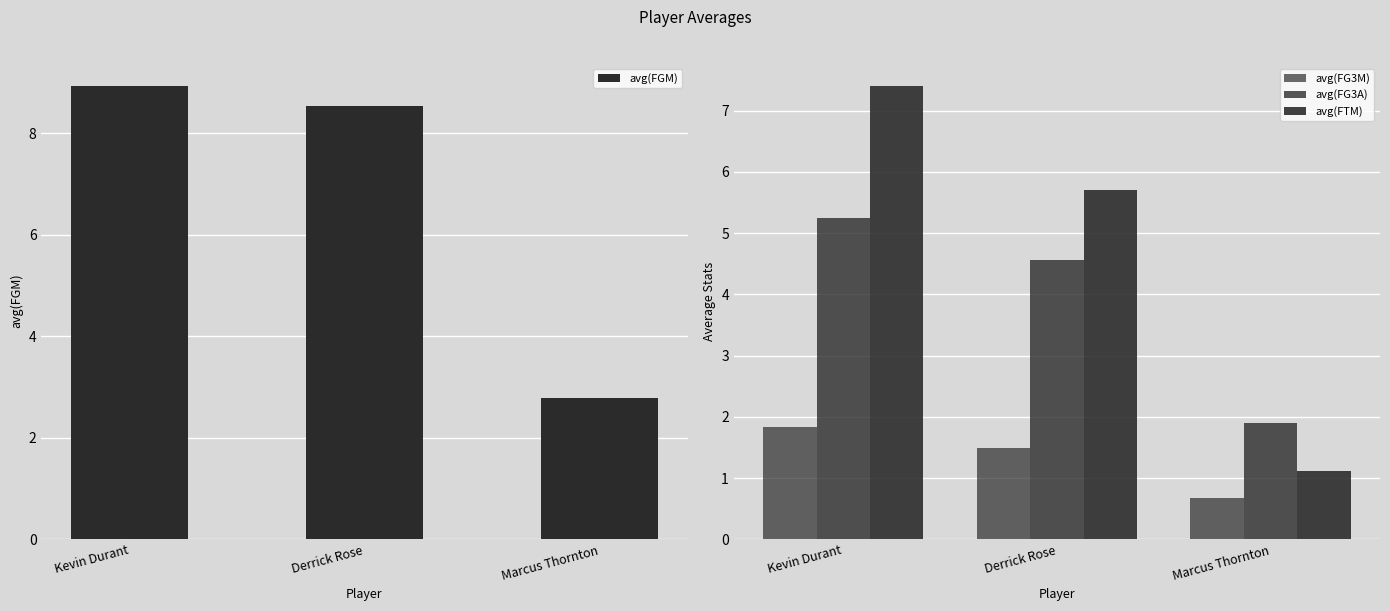

Which series has the largest range (max minus min)?

avg(FTM)